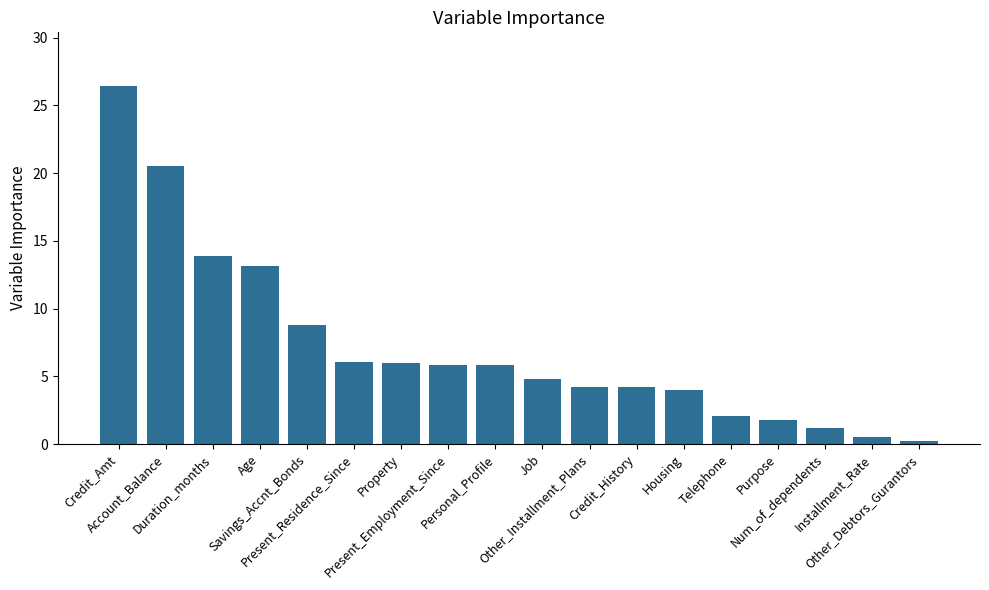

Between Present_Residence_Since and Num_of_dependents, which is larger?

Present_Residence_Since